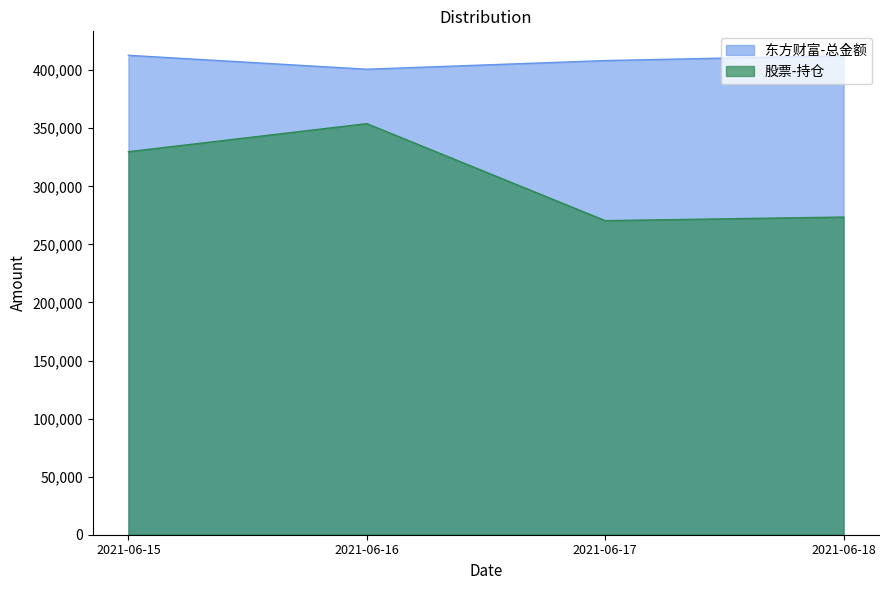

What are all the series names shown in the legend?

东方财富-总金额, 股票-持仓